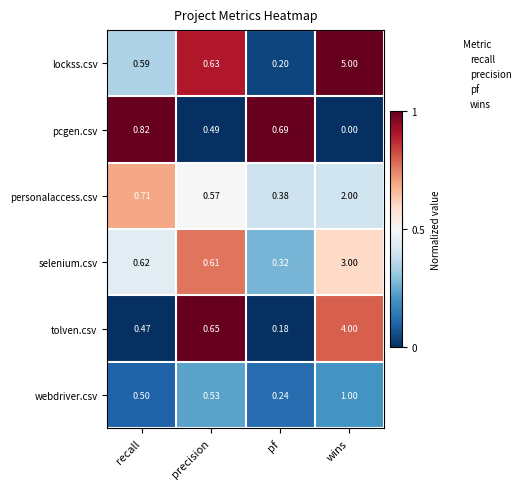

Between precision and wins, which series saw the biggest shift?

lockss.csv